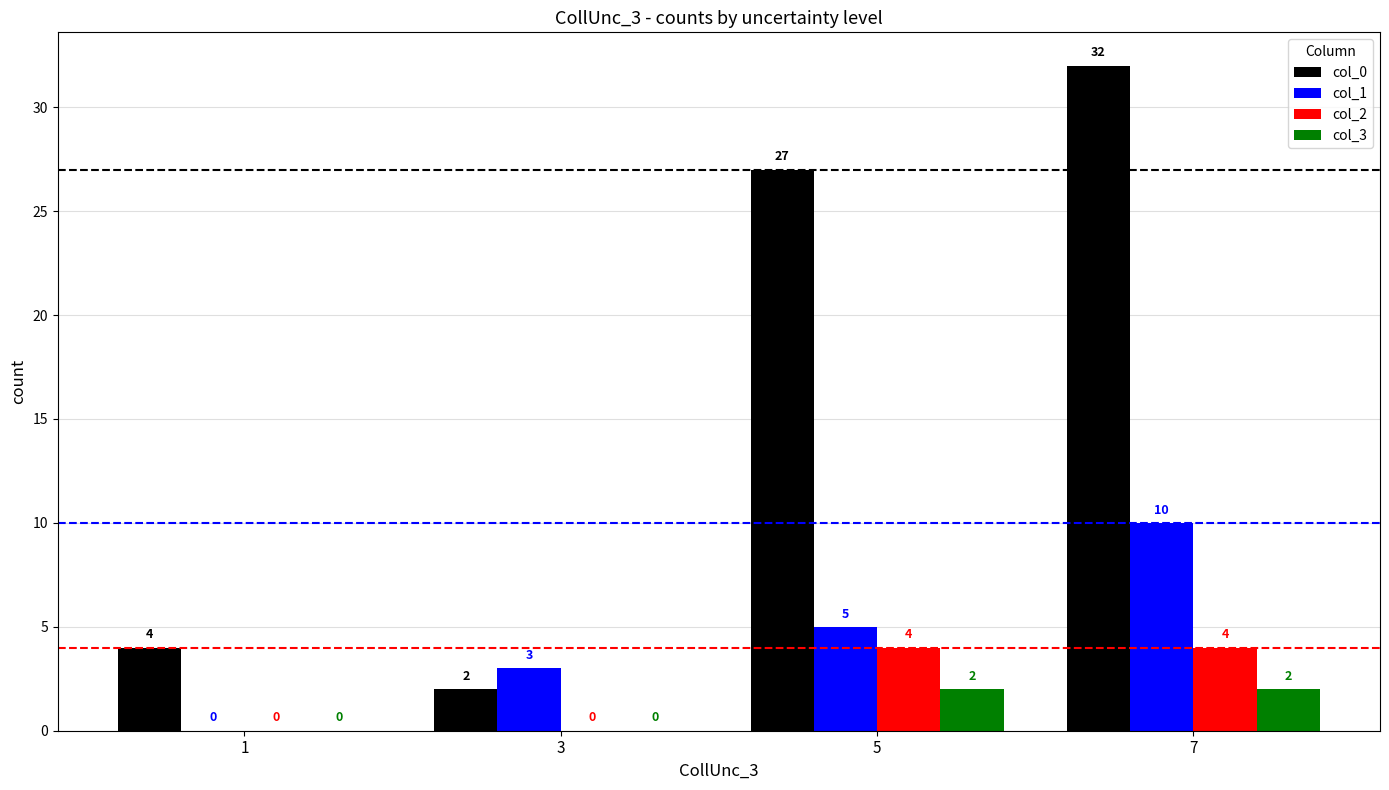

Where is col_1 nearest to the value 5?

5